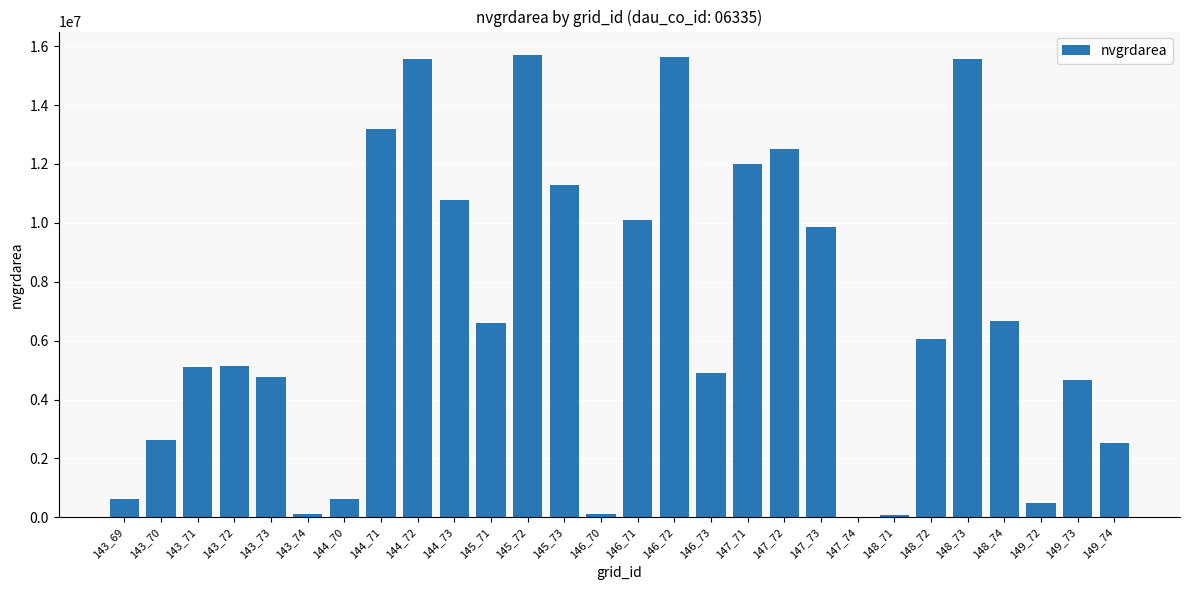

What is the maximum value shown in the chart?

15709500